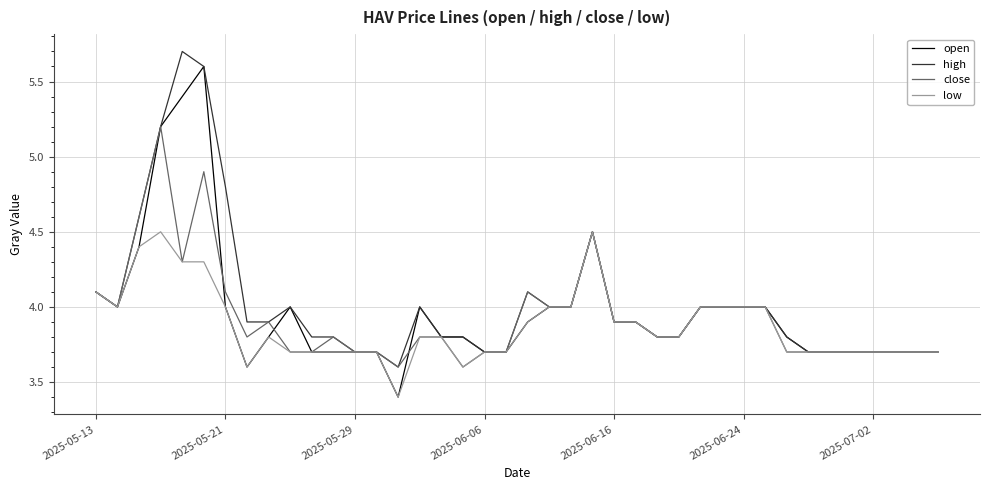

Count the number of categories in the chart.

40